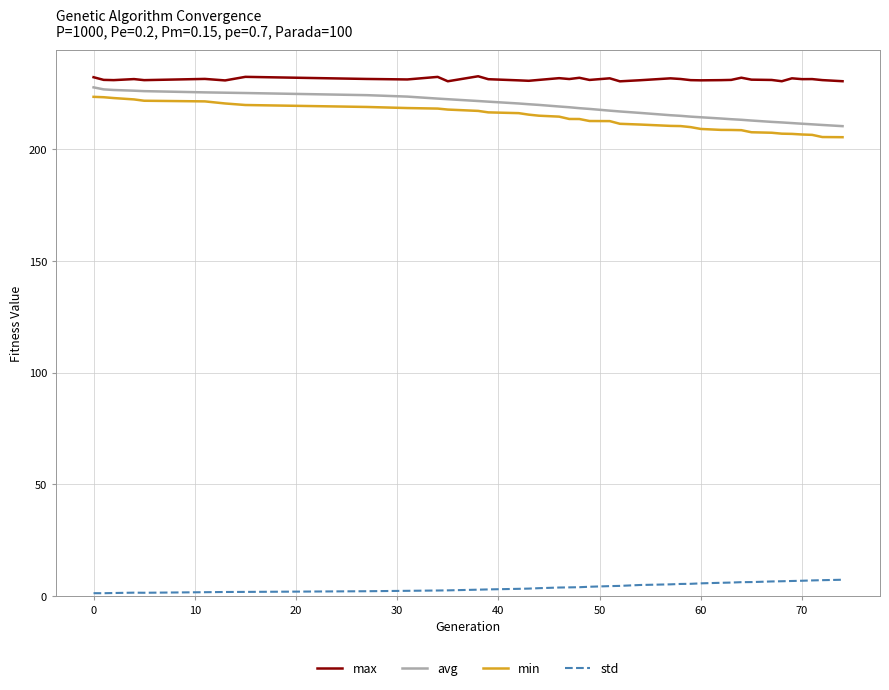

True or false: avg and std cross at least once.

False